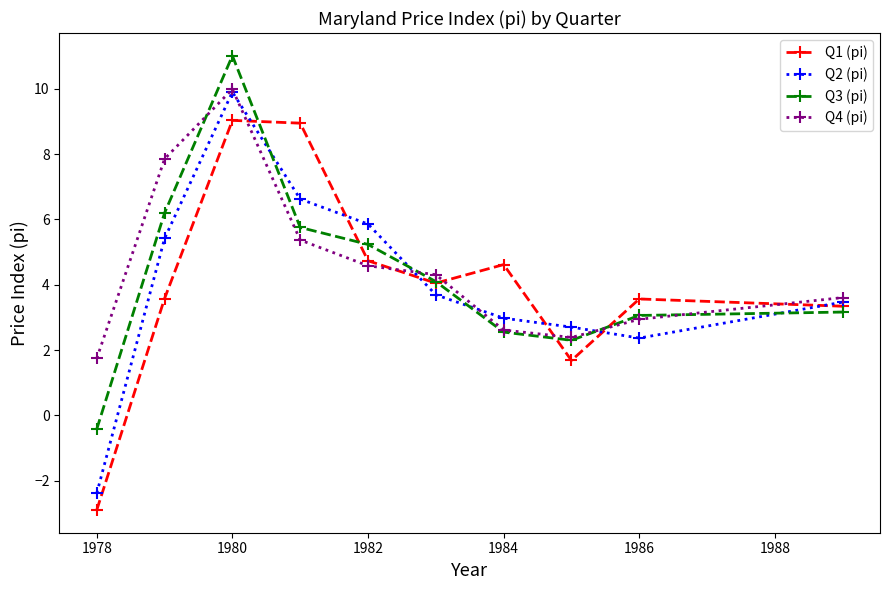

How many data points in Q1 (pi) are less than 4?

5